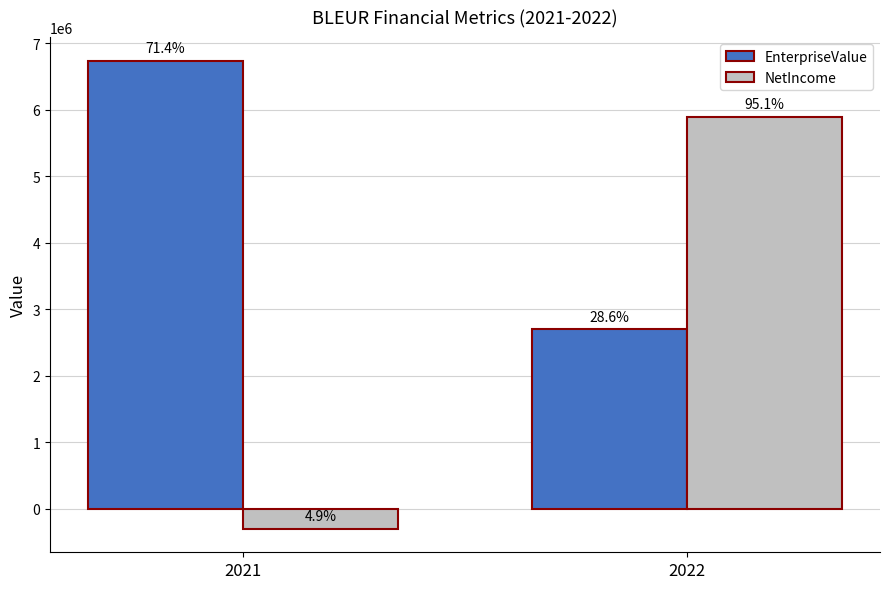

Does the chart contain stacked bars?

No